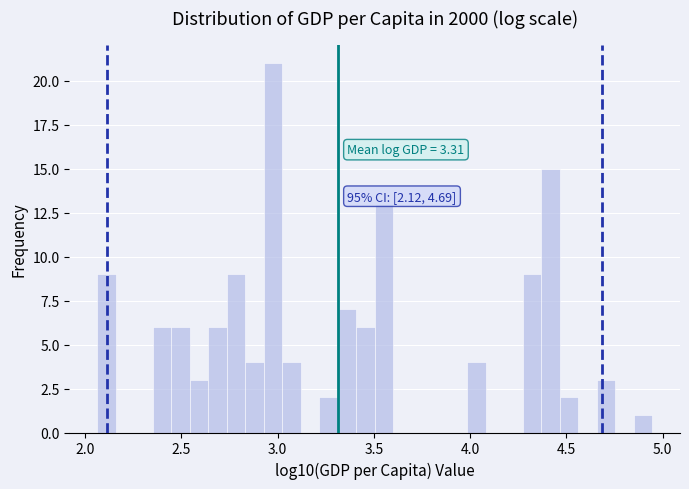

Around what value on the x-axis is the tallest bar? Give the approximate position of its centre, as read against the axis.

3.00